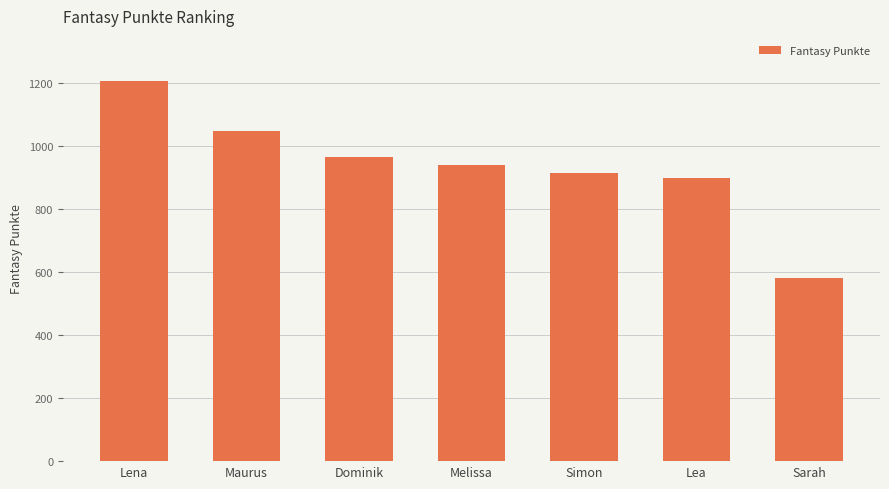

The chart shows a value of 917 at Sarah. True or false?

False